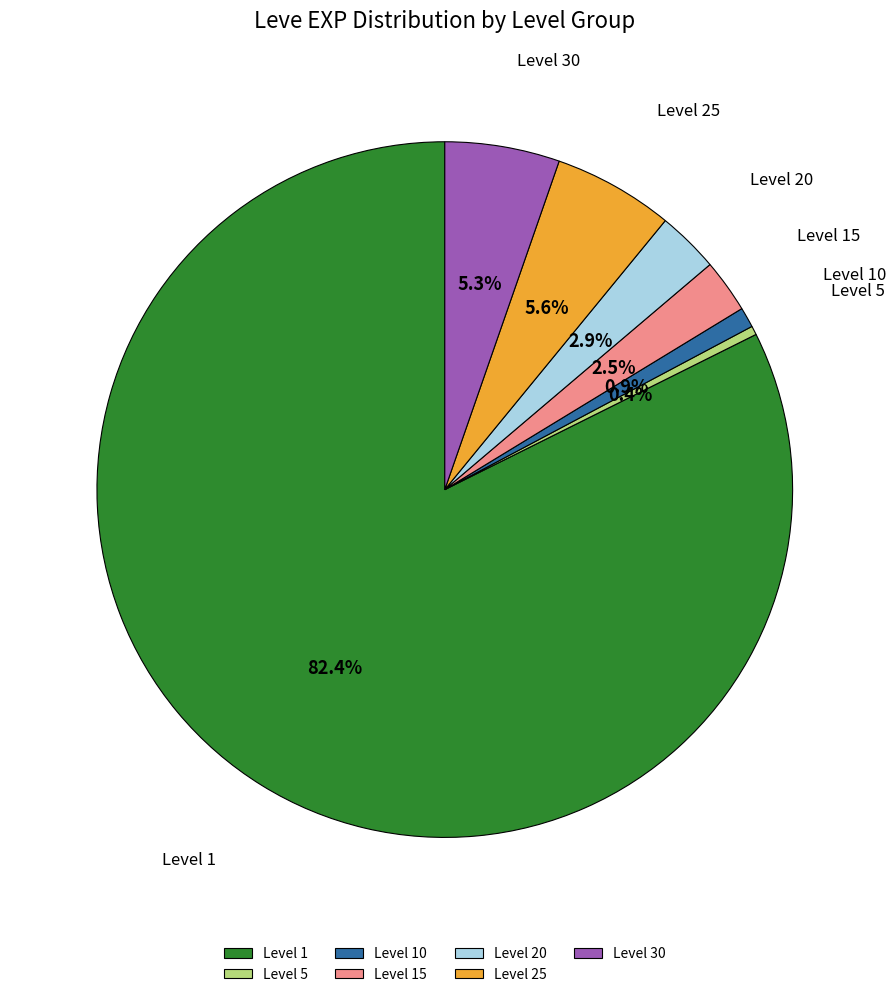

How many slices are in this pie chart?

7